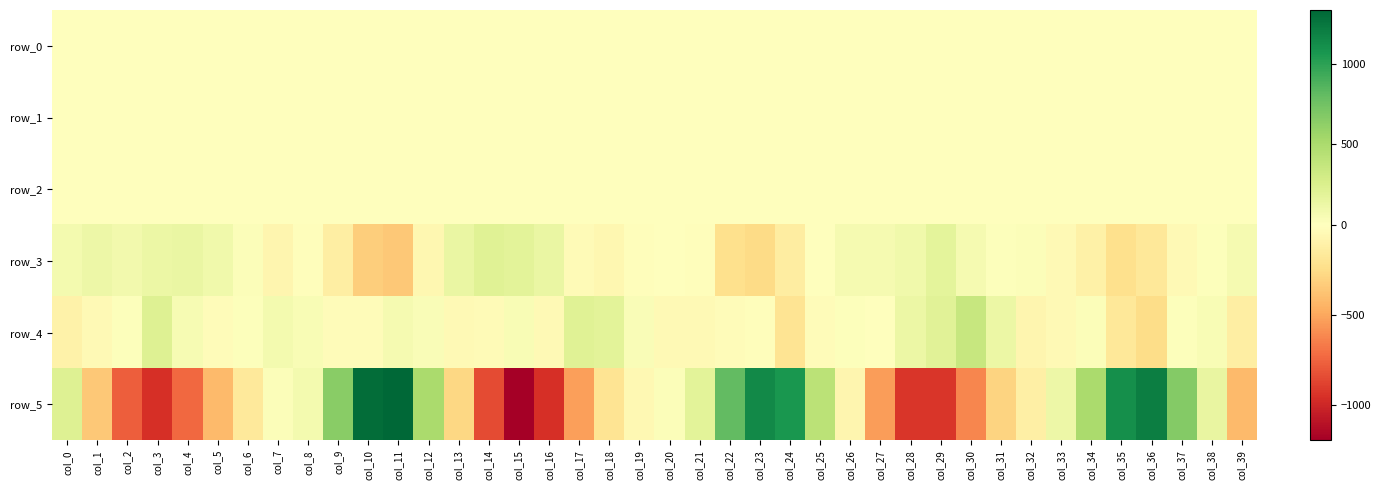

What is the difference between the maximum and minimum values in the row_3 series?

566.3